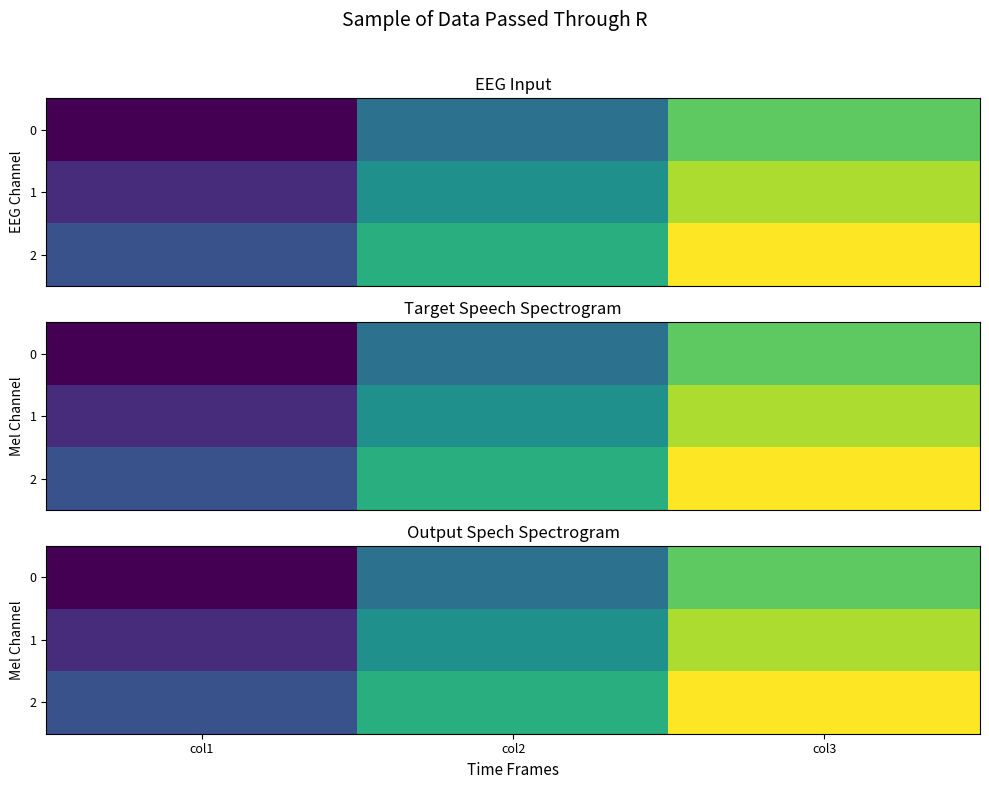

List the series in order of their peak value, lowest first.

0, 1, 2